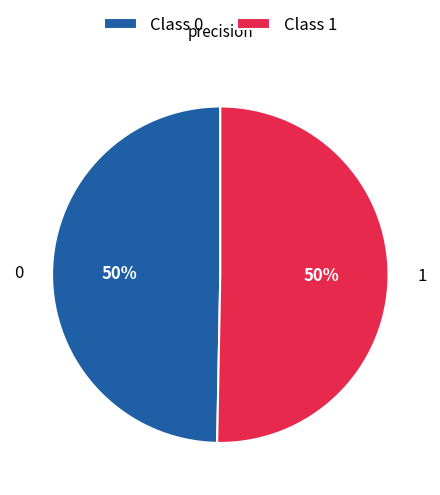

Combined, do Class 1 and Class 0 account for over 50%?

Yes